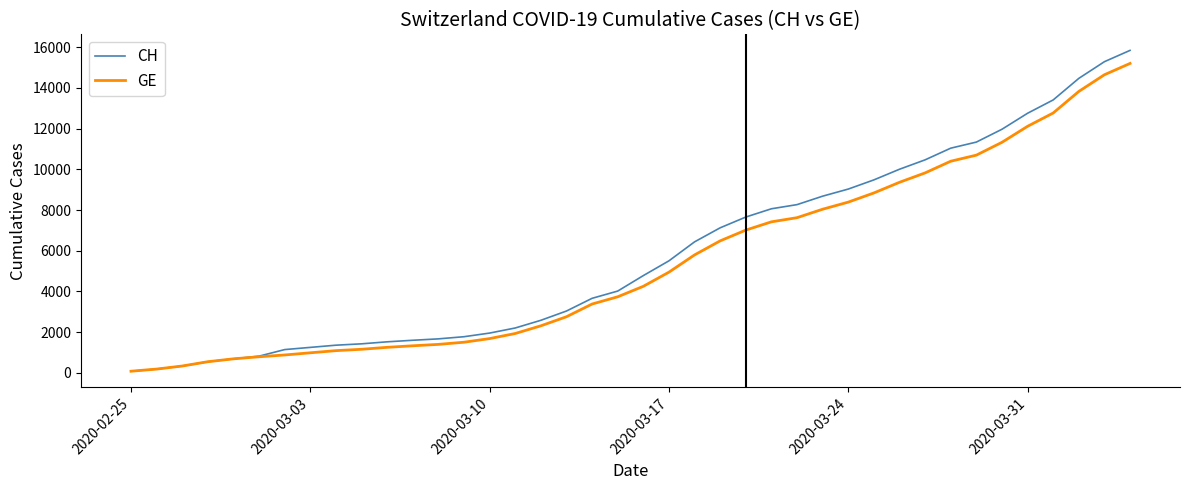

What is the maximum value for CH?

15850